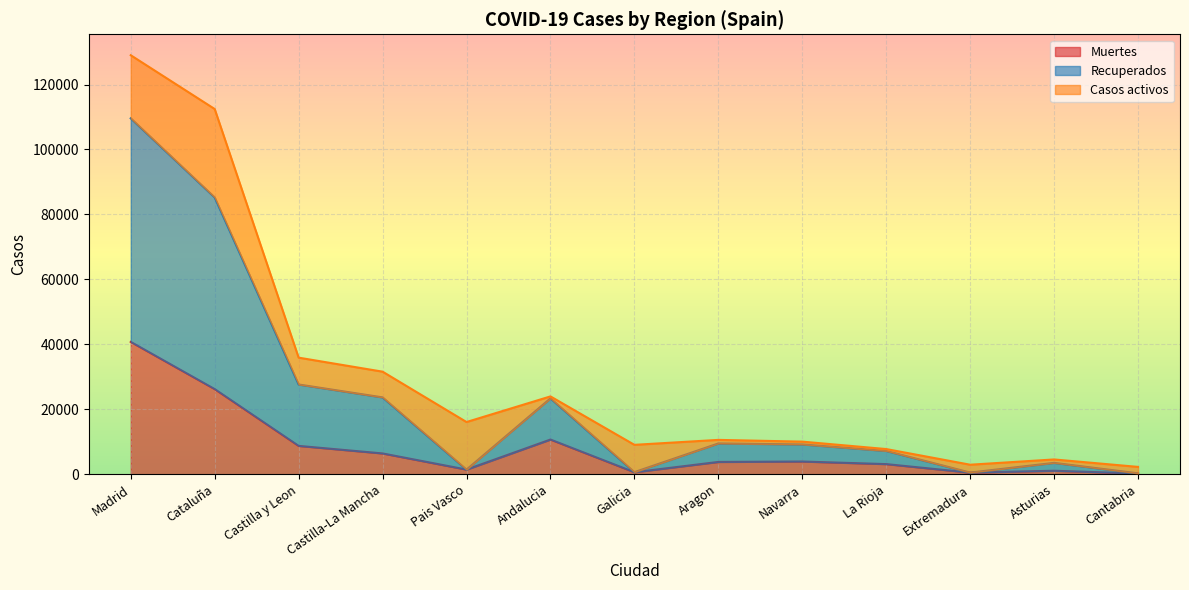

Between Cantabria and Madrid, which is larger?

Madrid